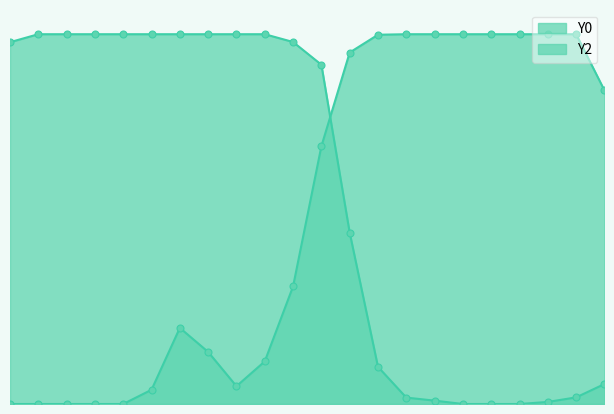

What is the total value across all series at 0.16949?

300.0